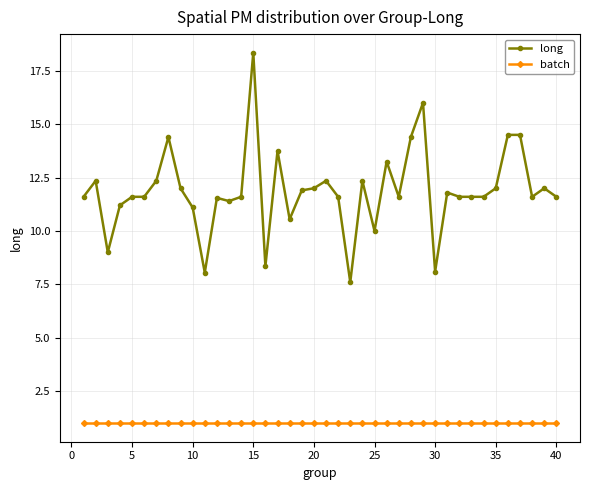

What is the value of the batch point at the 15th from the left?

1.0